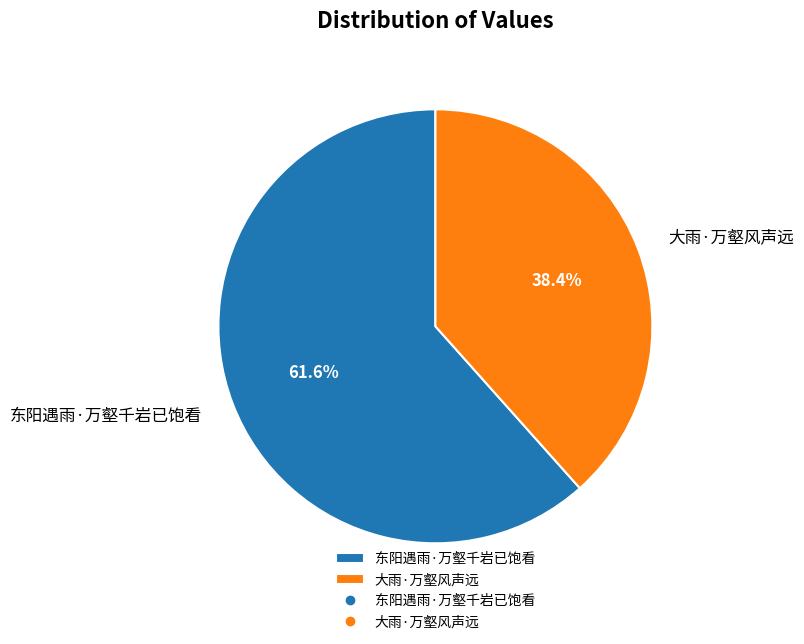

Combined, what portion of the pie is 大雨·万壑风声远 and 东阳遇雨·万壑千岩已饱看?

100.0%